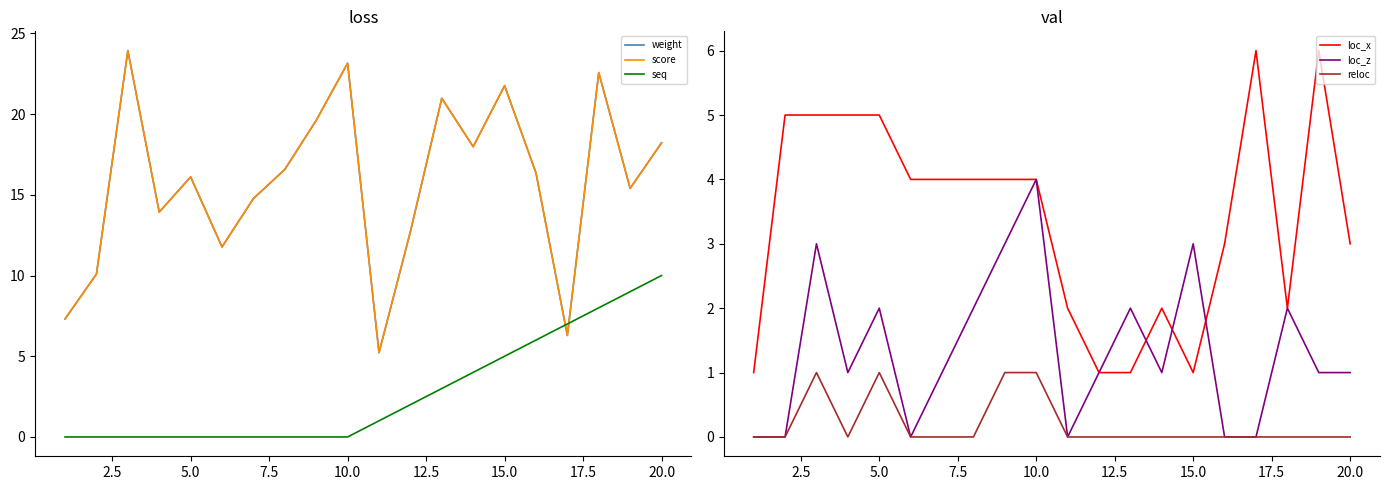

What are all the series names shown in the legend?

weight, score, seq, loc_x, loc_z, reloc